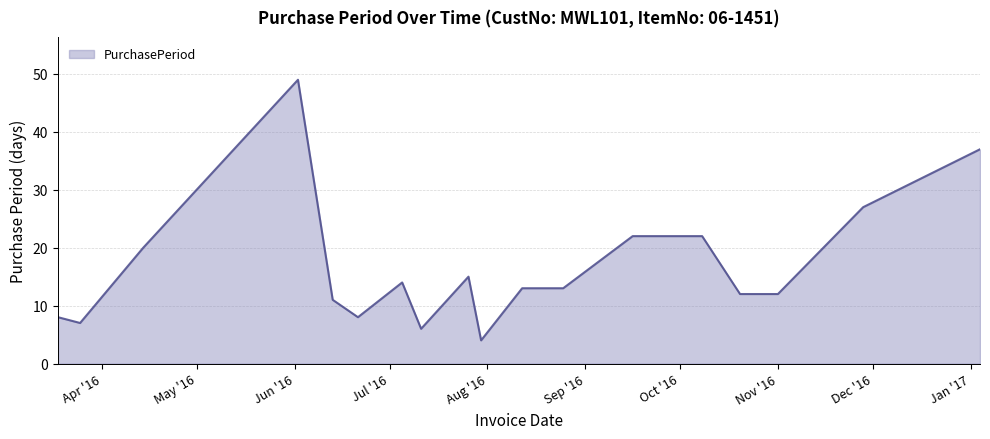

What is the maximum value shown in the chart?

49